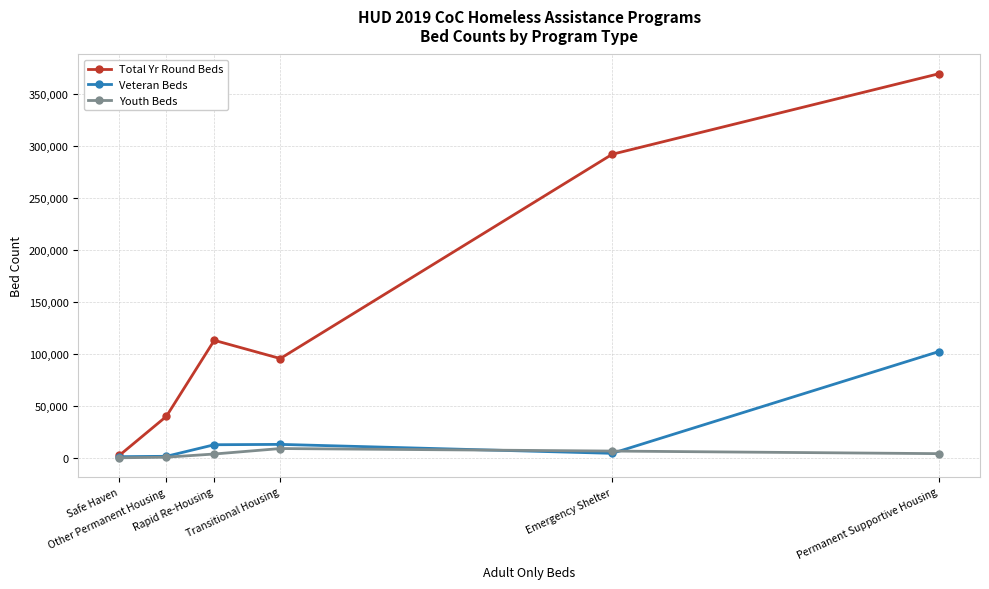

In Total Yr Round Beds, how many points are higher than both neighbors (excluding endpoints)?

1